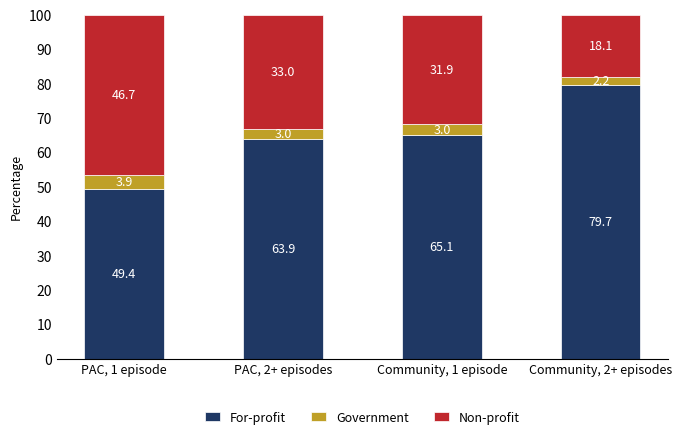

Read the For-profit value at Community, 1 episode.

65.1